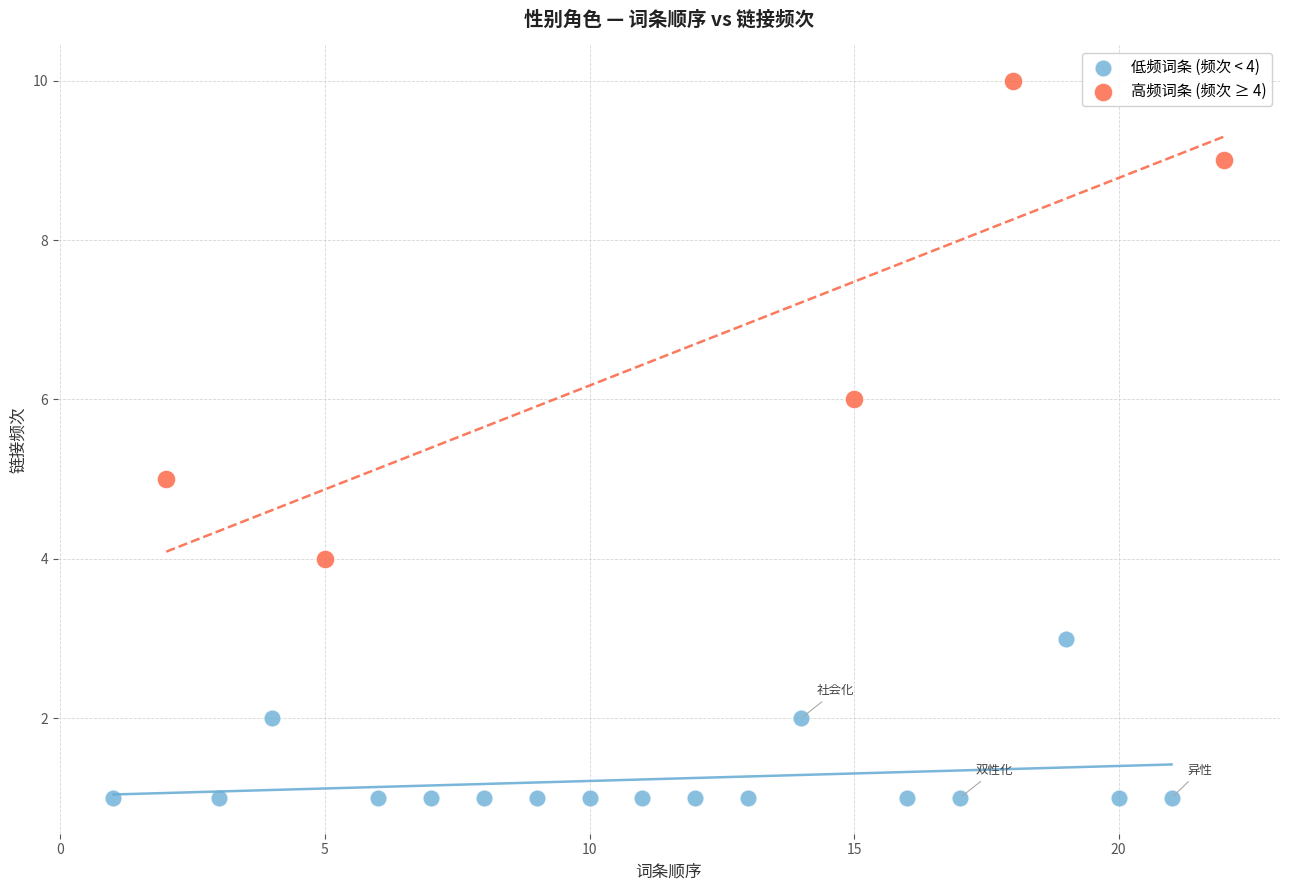

Which series has the widest spread of Y values?

高频词条 (频次 ≥ 4)